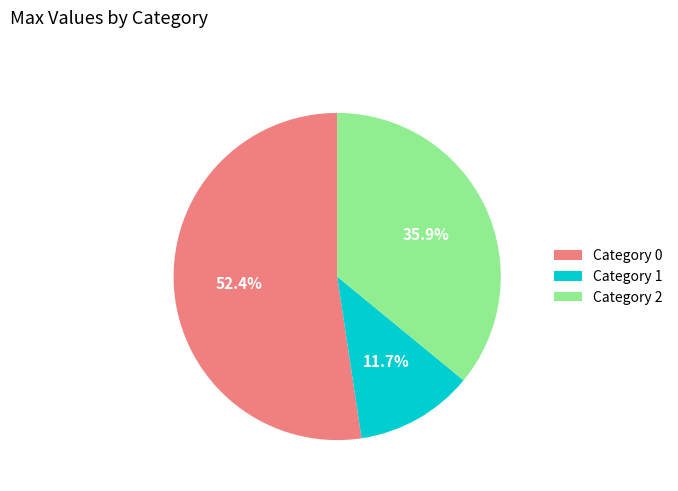

Is there any slice that represents more than half of the pie?

Yes